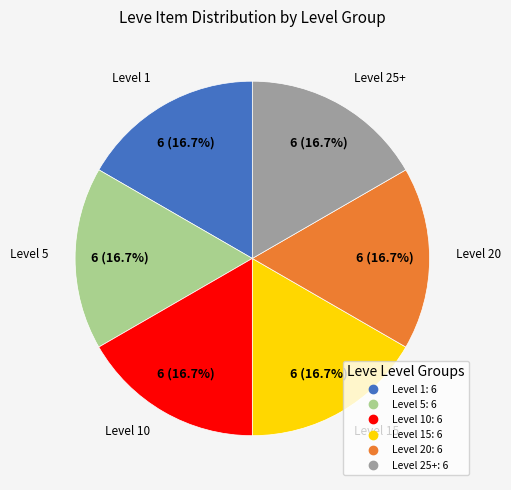

Does any single category account for the majority?

No